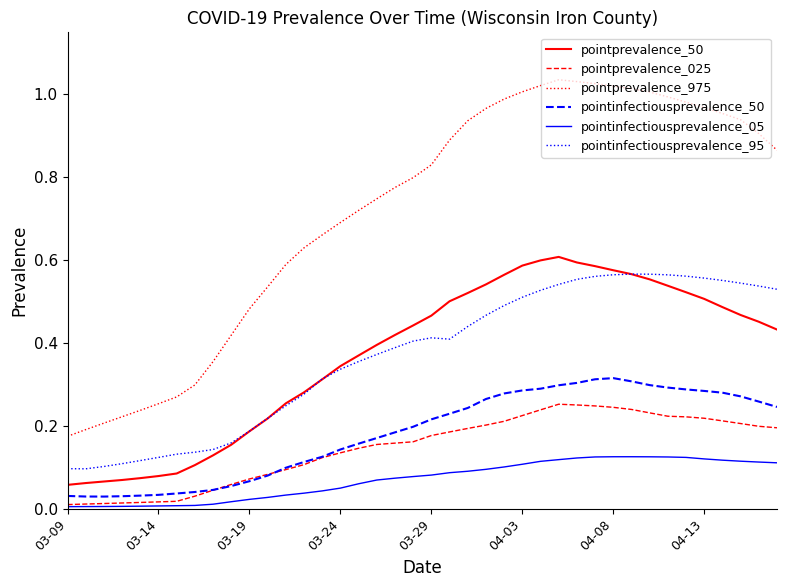

Which series has the largest range (max minus min)?

pointprevalence_975